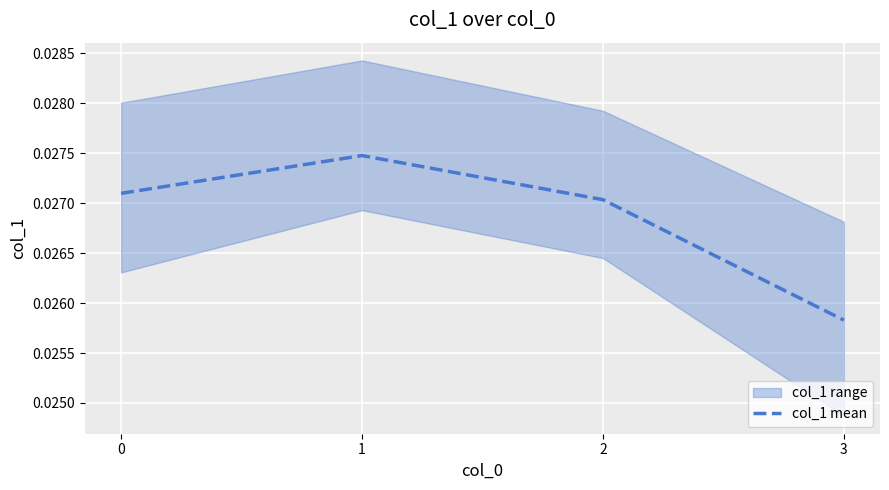

How many col_1 mean values are between 0 and 1?

4